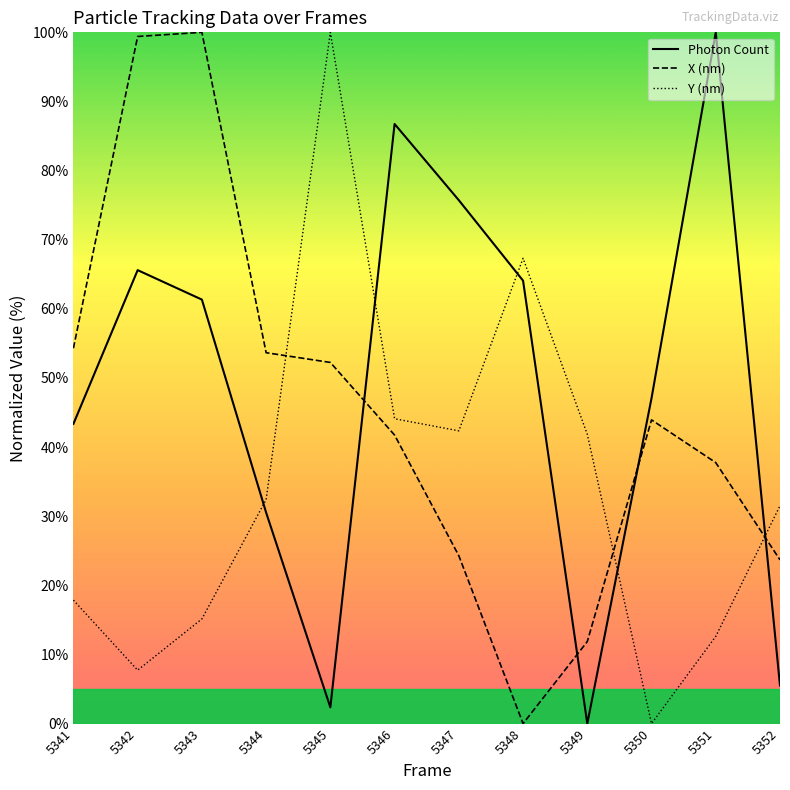

How many data points in Photon Count are above 61?

6